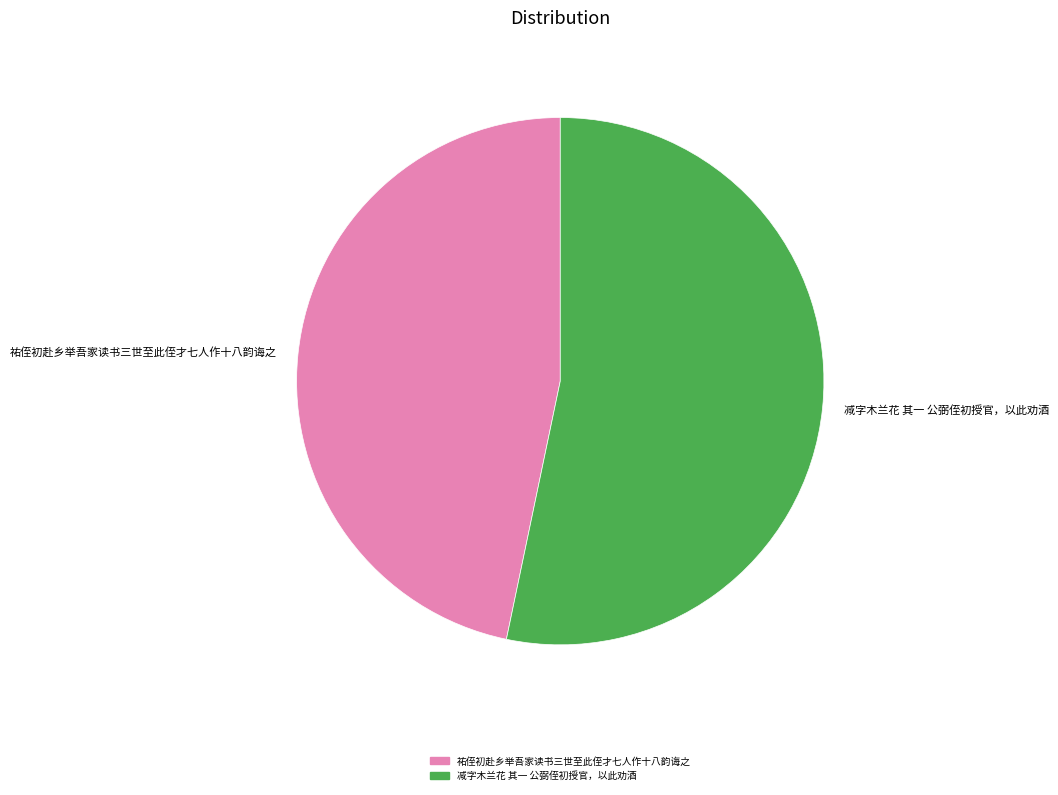

True or false: 祐侄初赴乡举吾家读书三世至此侄才七人作十八韵诲之 accounts for 35% of the total.

False